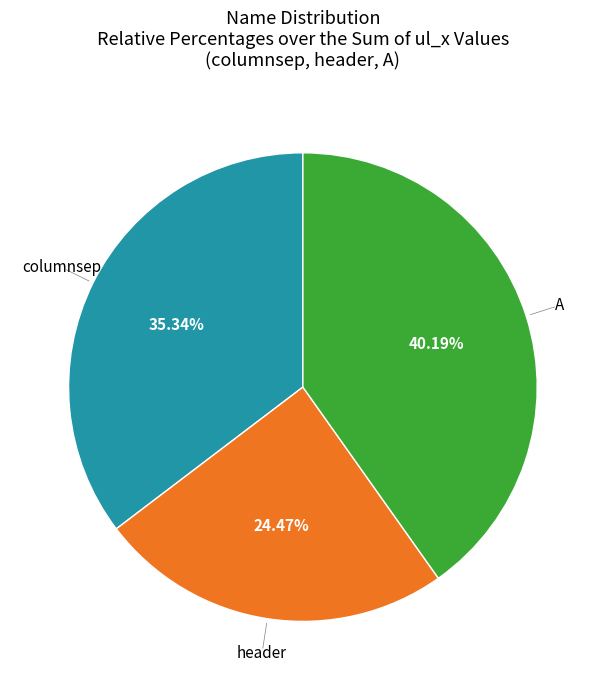

Is there any slice that represents more than half of the pie?

No